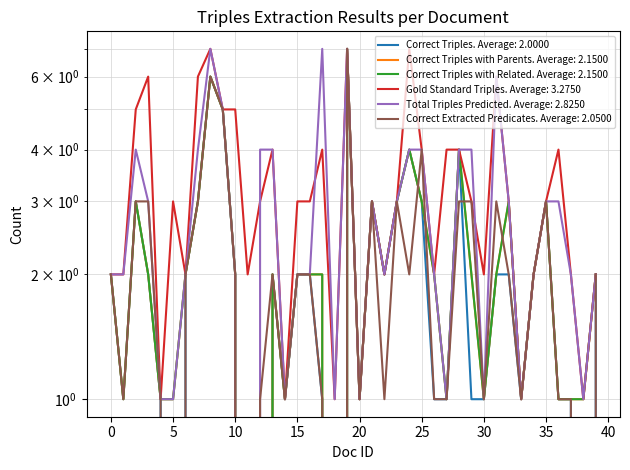

What is the difference between the maximum and second lowest values in the Correct Triples with Parents series?

7